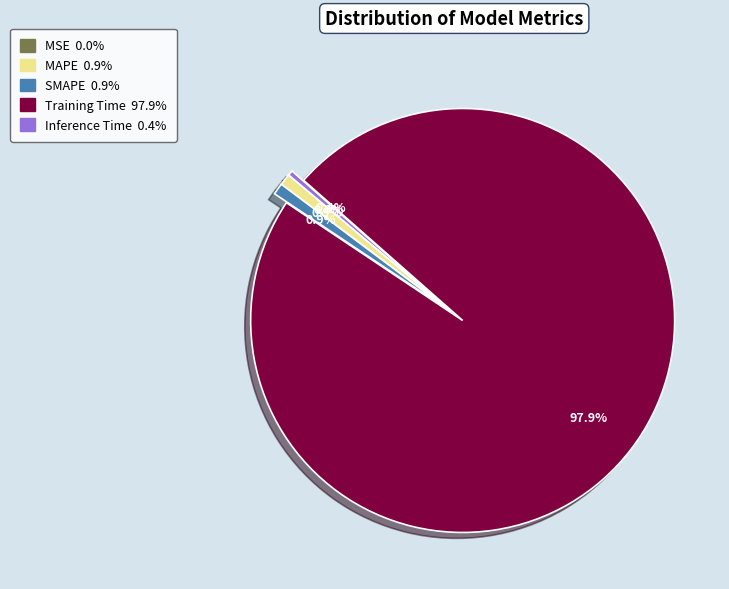

True or false: Training Time accounts for 98% of the total.

True